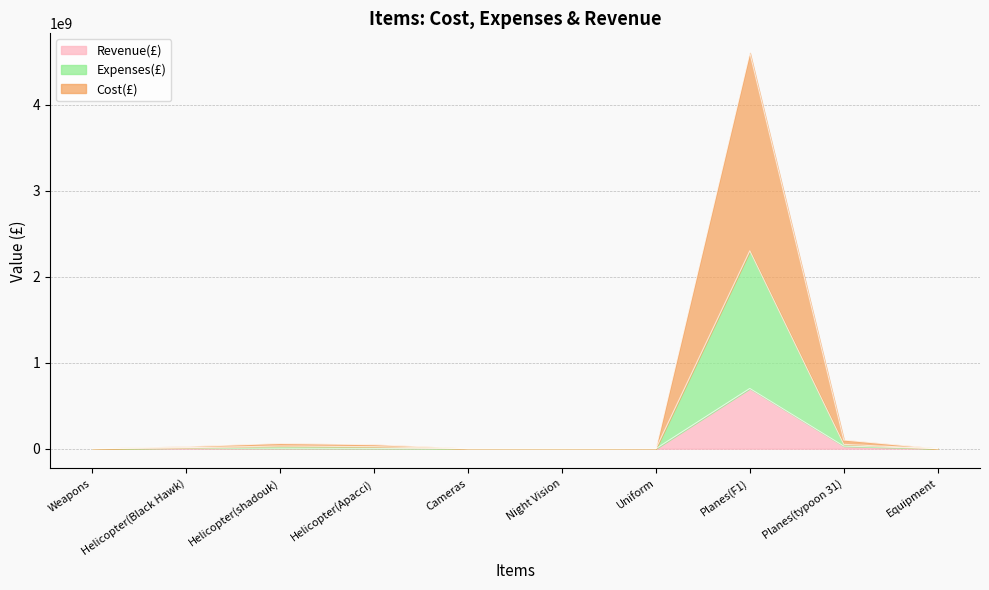

What is the maximum value shown in the chart?

4600000000